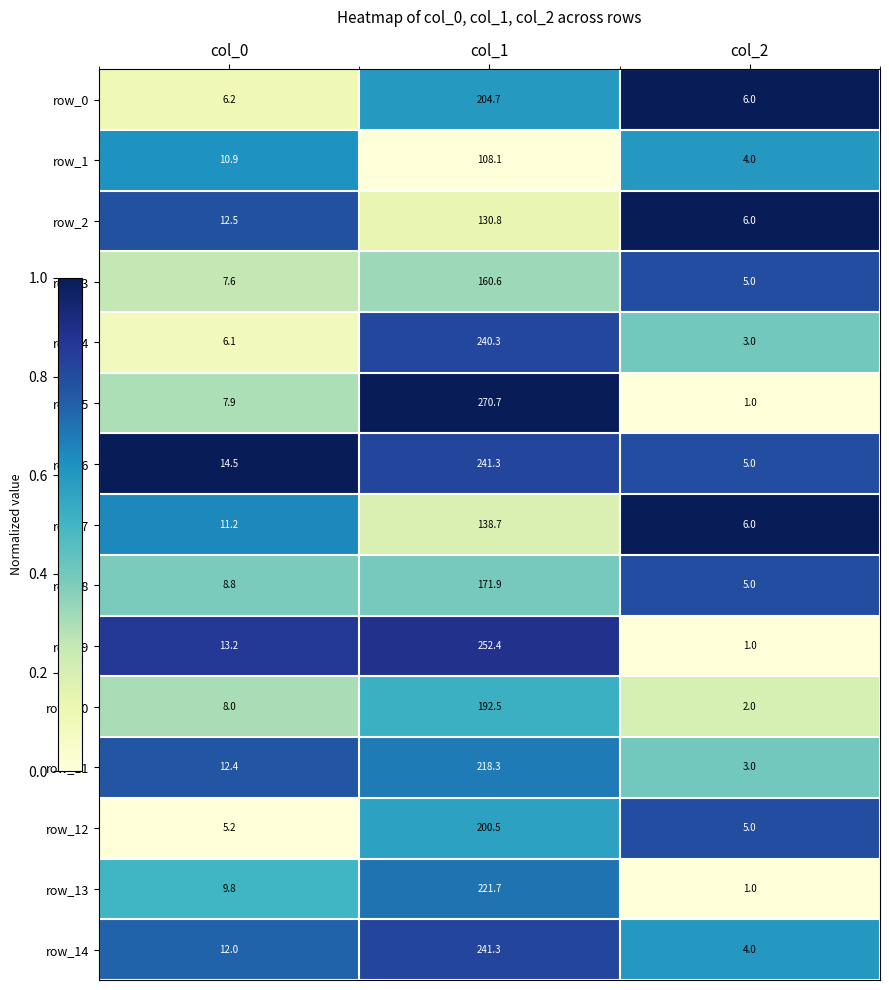

Is it true that row_13 equals 0.5 at col_2?

False